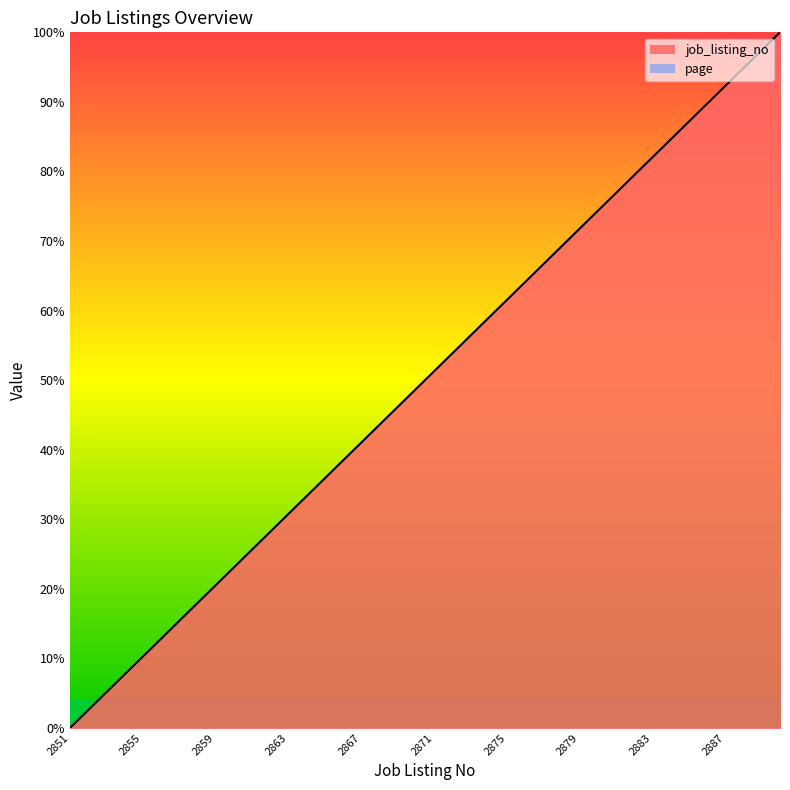

What is the sum of all values?

2000.0